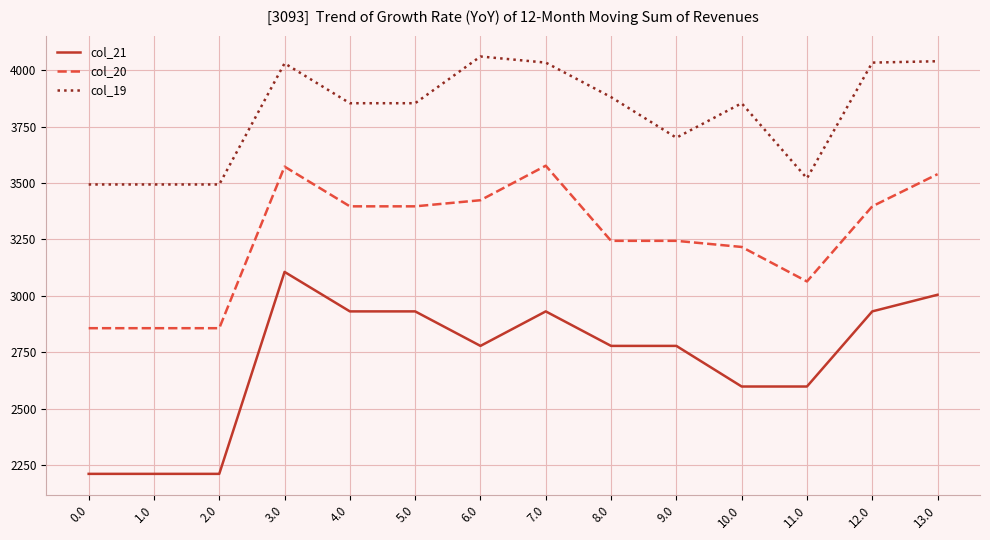

True or false: col_21 and col_19 cross at least once.

False